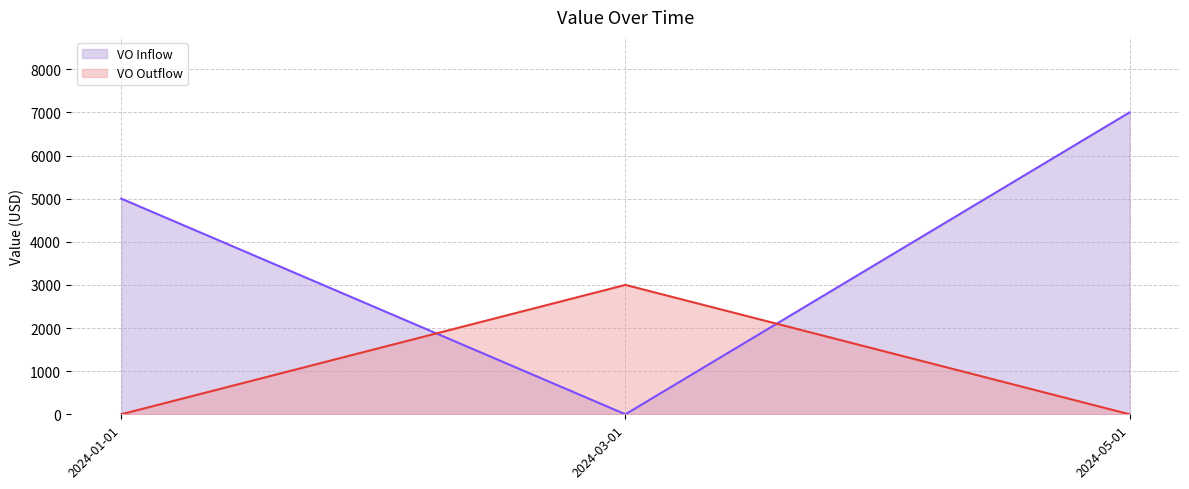

Which series has the largest range (max minus min)?

VO Inflow